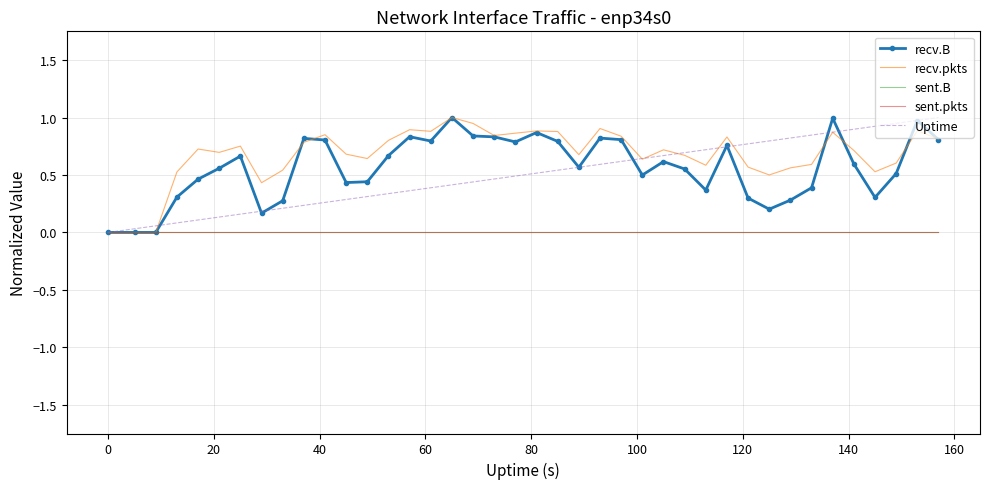

Rank the series by their maximum value, from lowest to highest.

sent.B, sent.pkts, recv.B, recv.pkts, Uptime